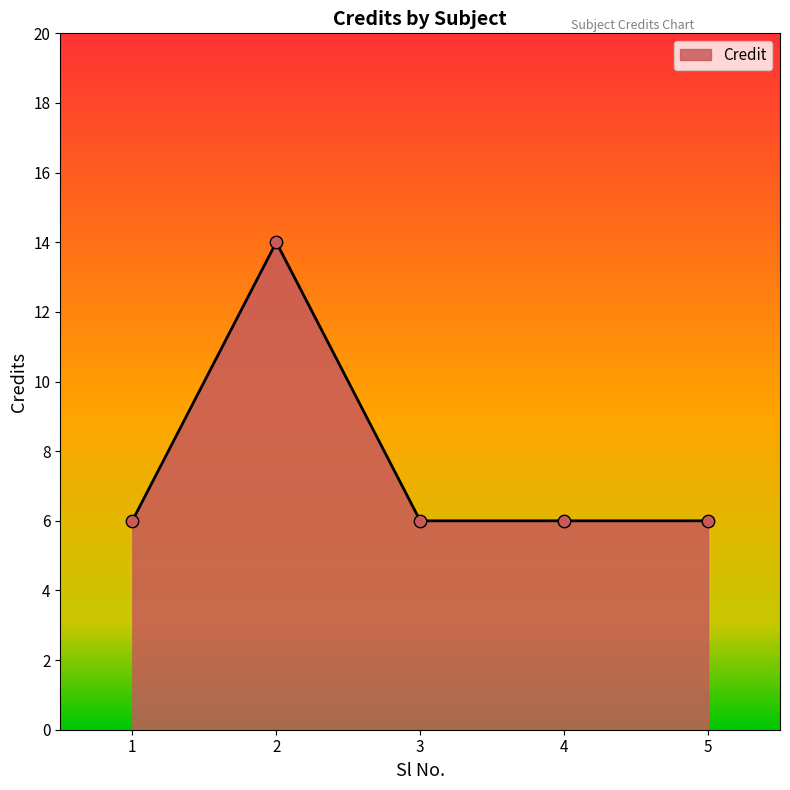

What is the ratio of the value at 4 to the value at 5?

1.0